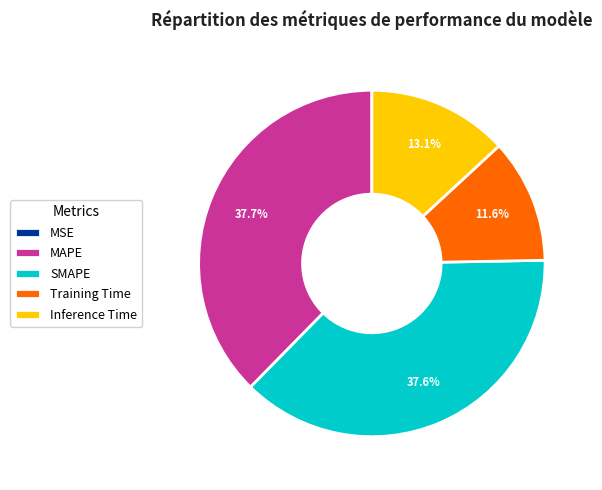

Does Inference Time represent more than half of the total?

No